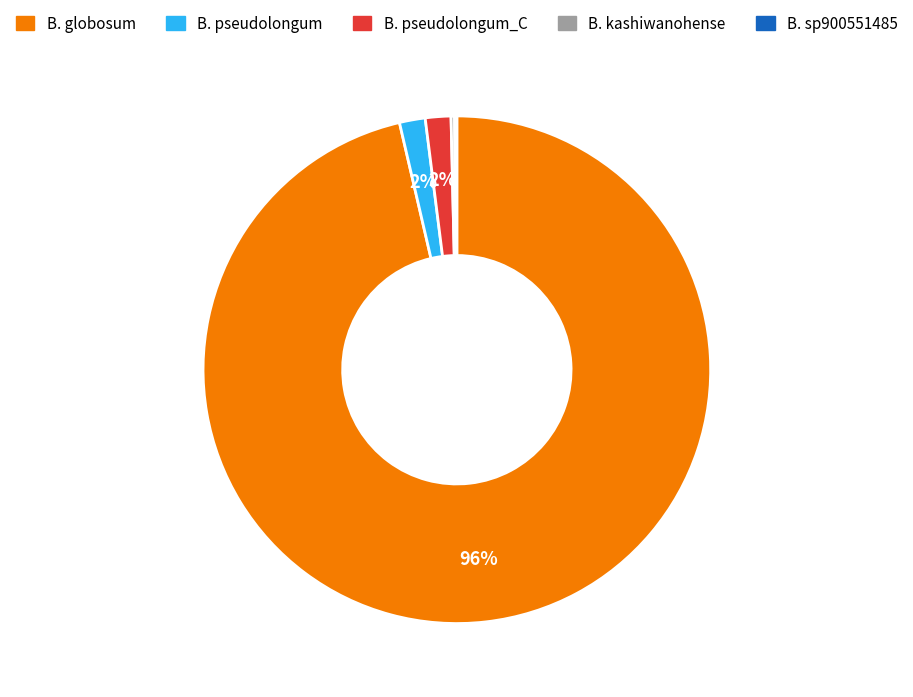

Does any single category account for the majority?

Yes